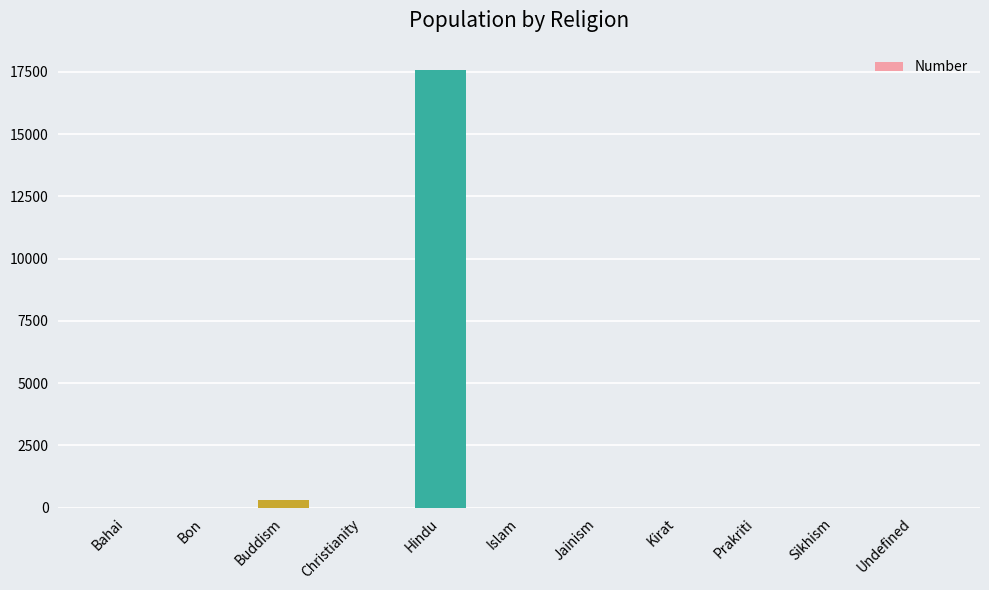

What is the maximum value shown in the chart?

17581